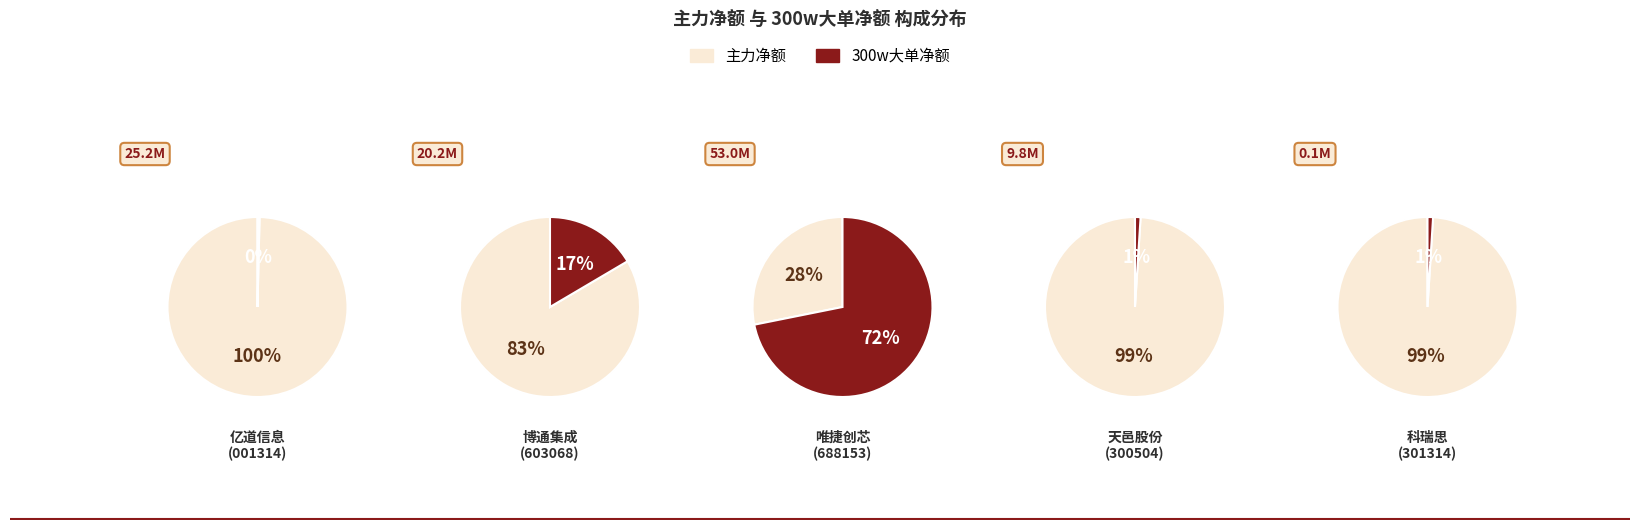

Is 天邑股份 the majority of the pie?

No